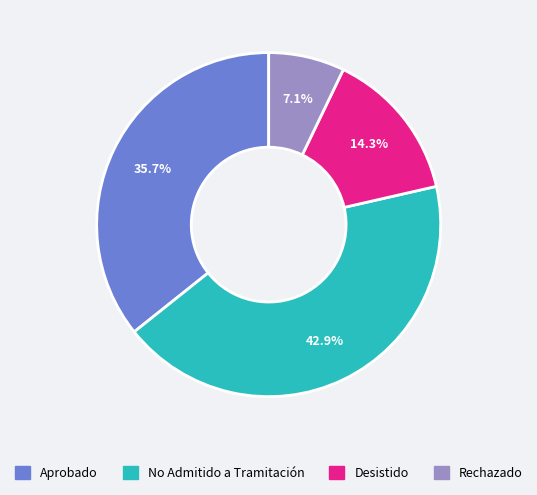

How many segments does this pie chart have?

4